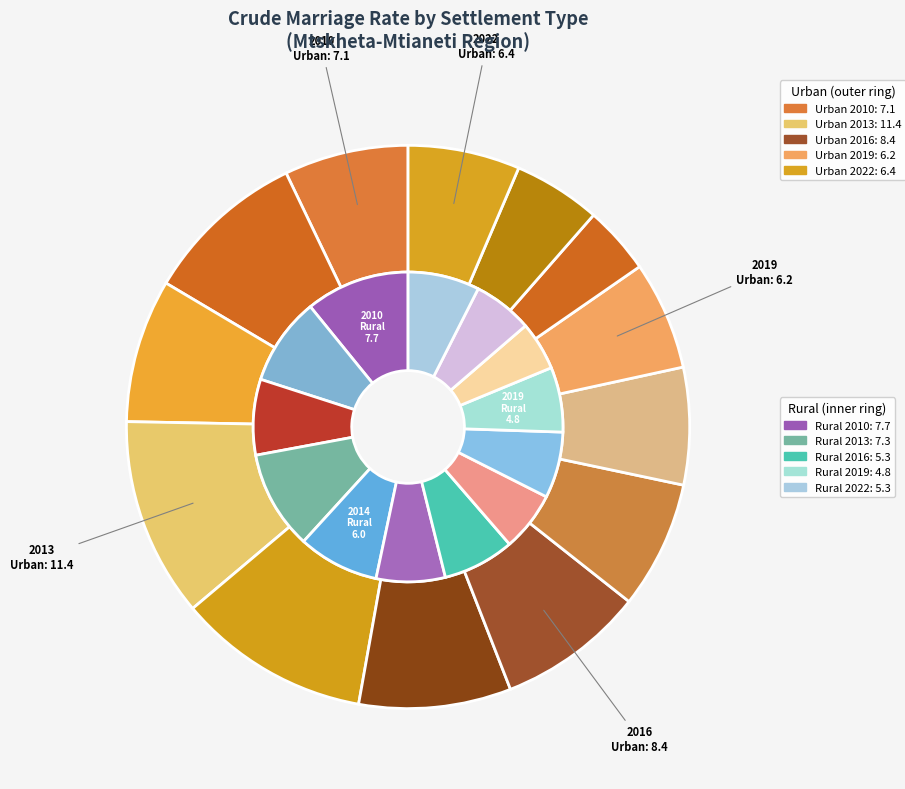

To the nearest percent, what is the average slice percentage?

8%